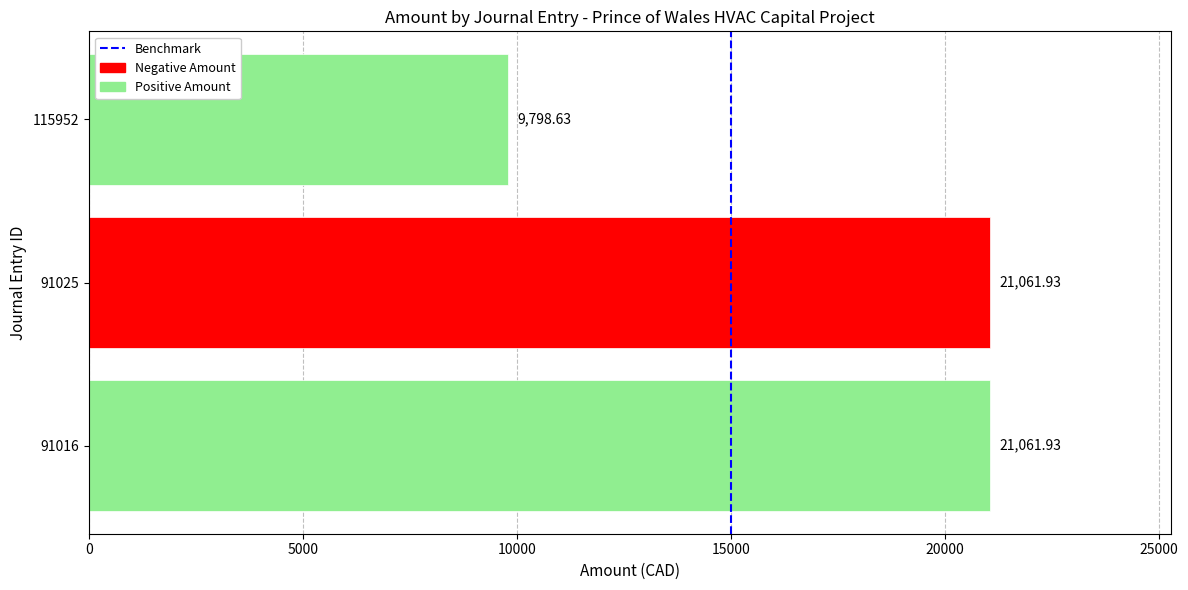

What is the difference between the second highest and minimum values?

11263.3